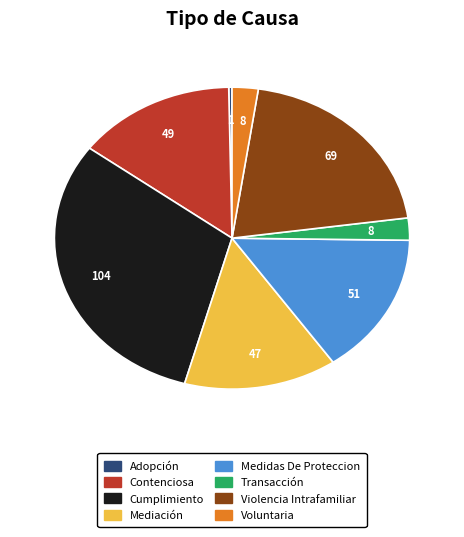

Which slice is the largest?

Cumplimiento